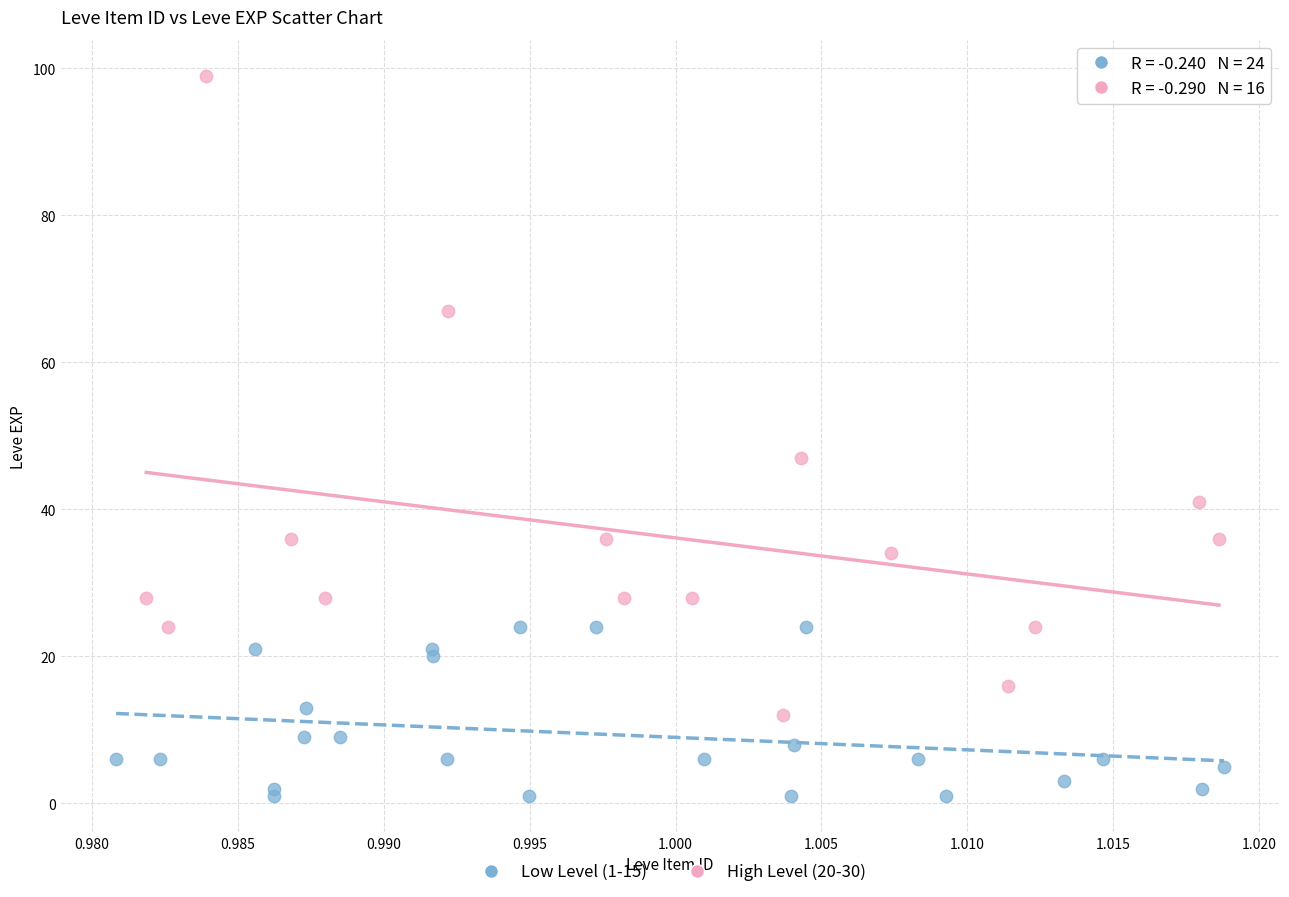

Which series reaches the maximum Y coordinate?

High Level (20-30)